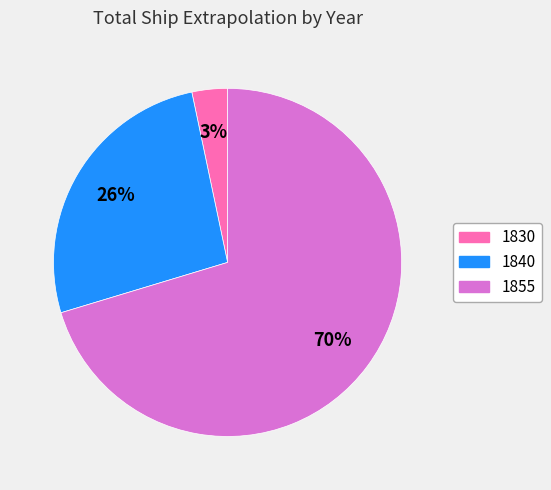

What percentage is the 1830 slice, to the nearest percent?

3%